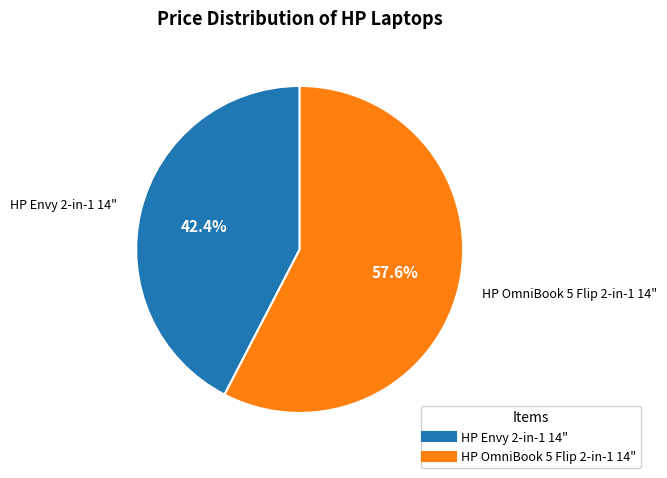

True or false: HP OmniBook 5 Flip 2-in-1 14" accounts for 58% of the total.

True